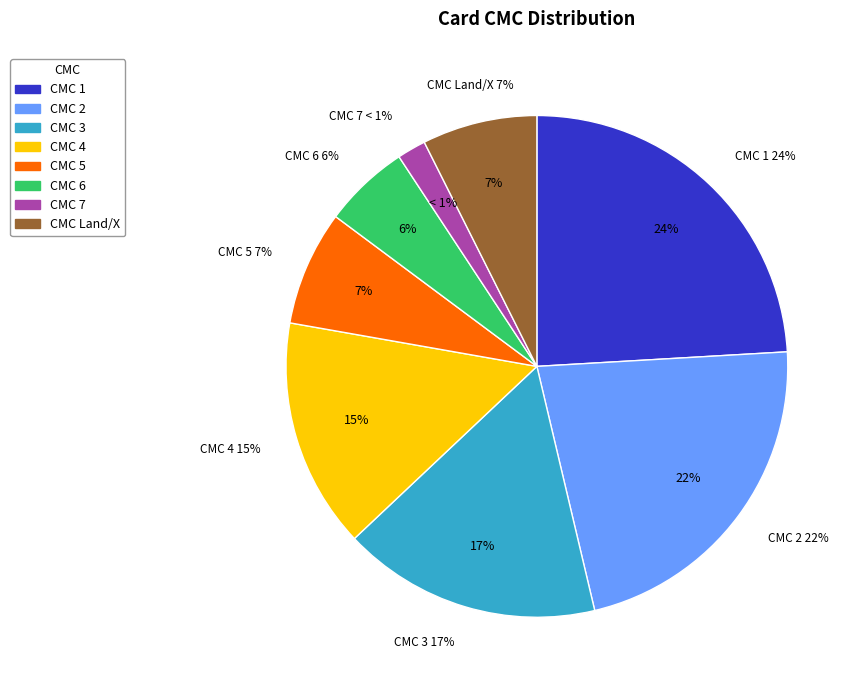

The 2 slice represents 10% of the pie. True or false?

False